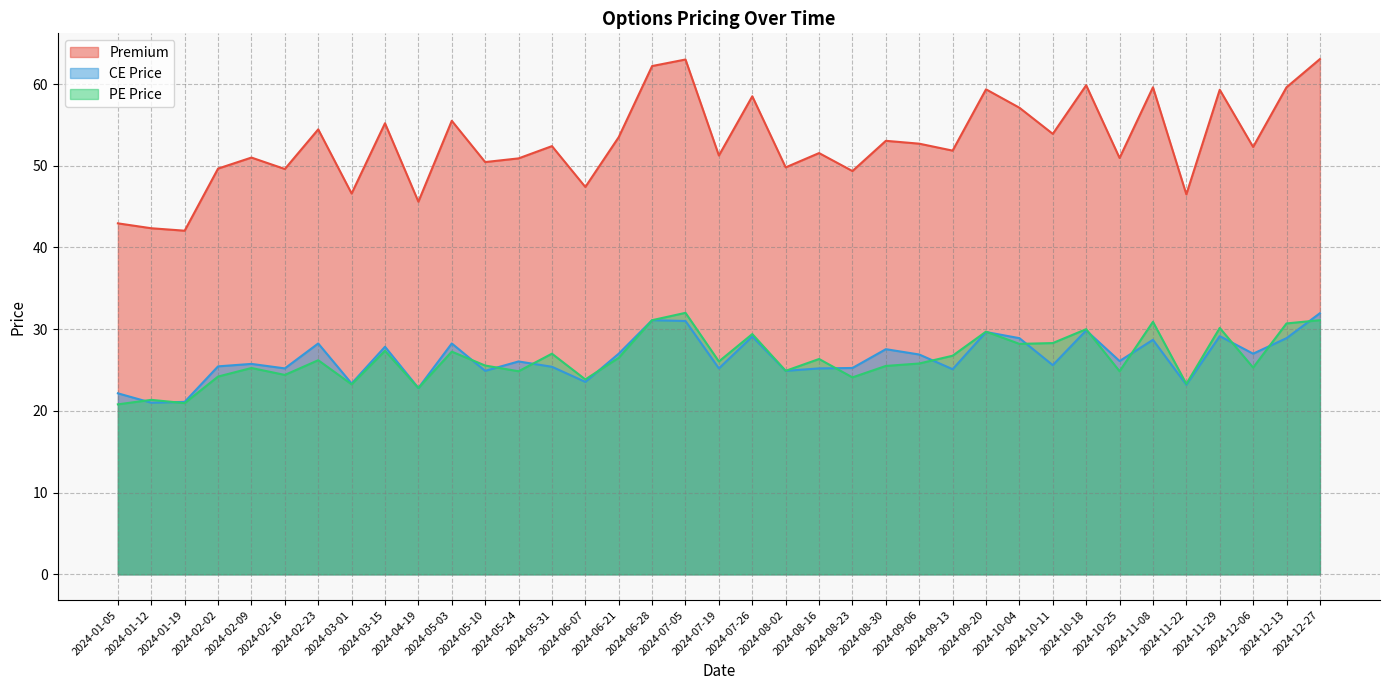

Is it true that CE Price equals 42.6 at 2024-10-11?

False